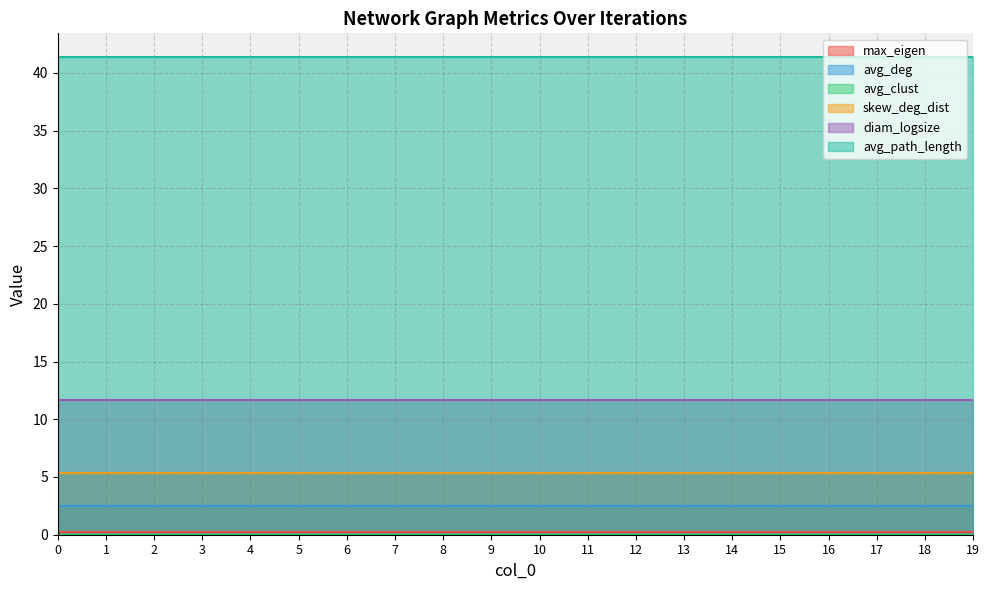

What is the value of the skew_deg_dist point at the 3rd from the left?

5.4